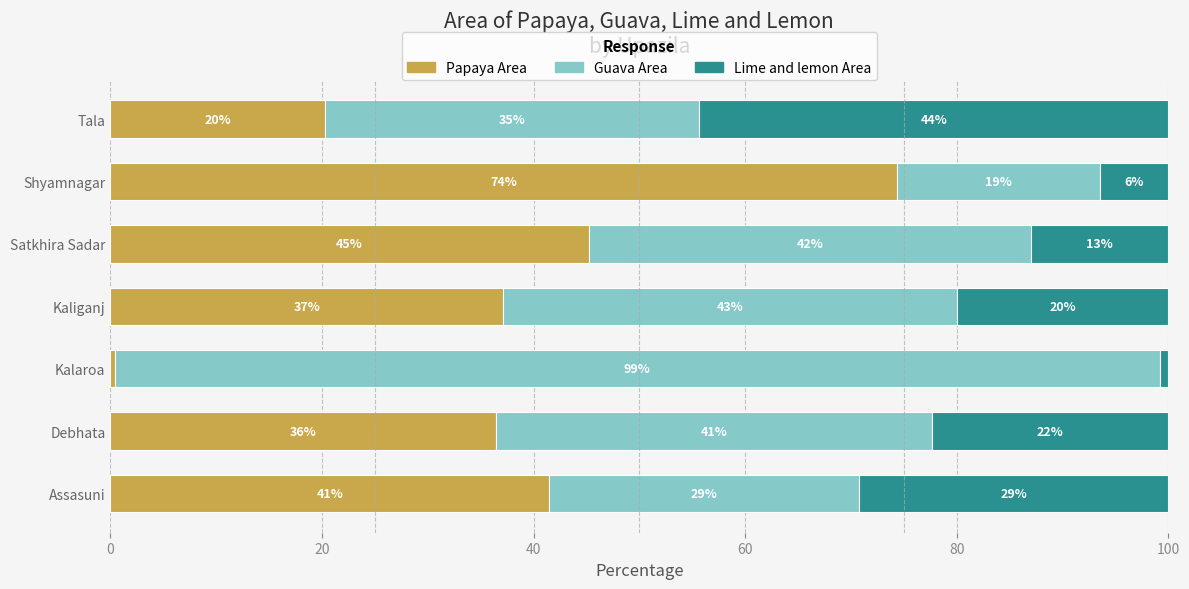

List the labels in order of Papaya Area value, largest first.

Shyamnagar, Satkhira Sadar, Assasuni, Kaliganj, Debhata, Tala, Kalaroa